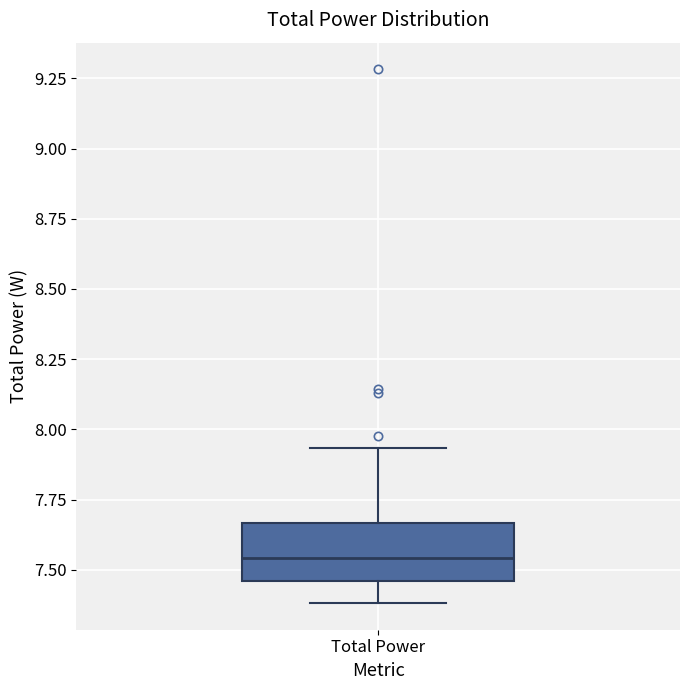

Transcribe this box plot: give where the median line is, the range the box spans, and where the two whiskers end, as read against the y-axis. The values are not printed on the chart, so give them approximately, as read against the axis.

median 7.55, box 7.45 to 7.65, whiskers 7.40 to 7.95